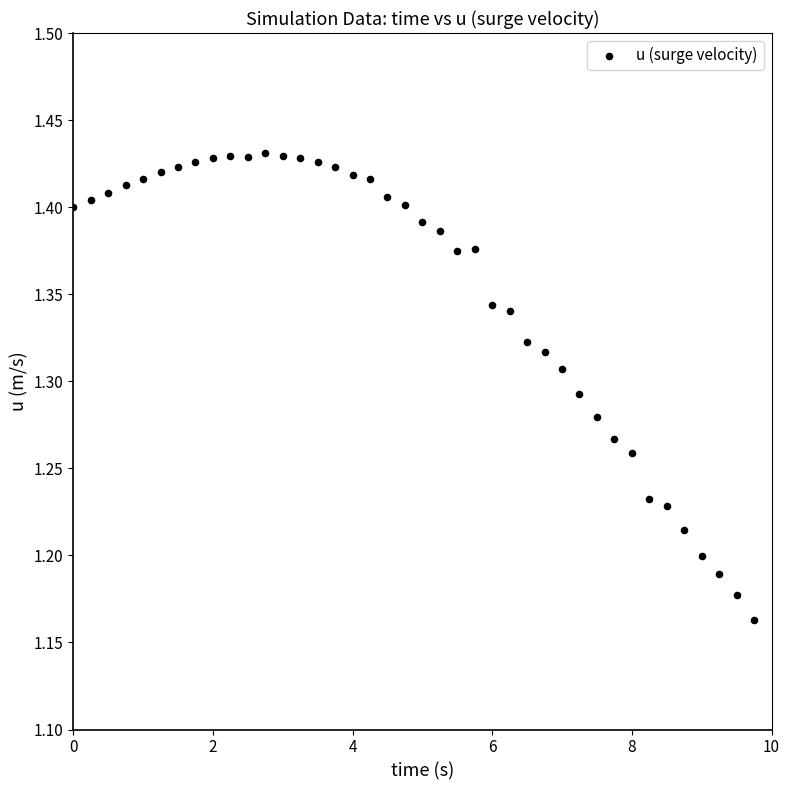

What is the range of X values (max minus min)?

9.8